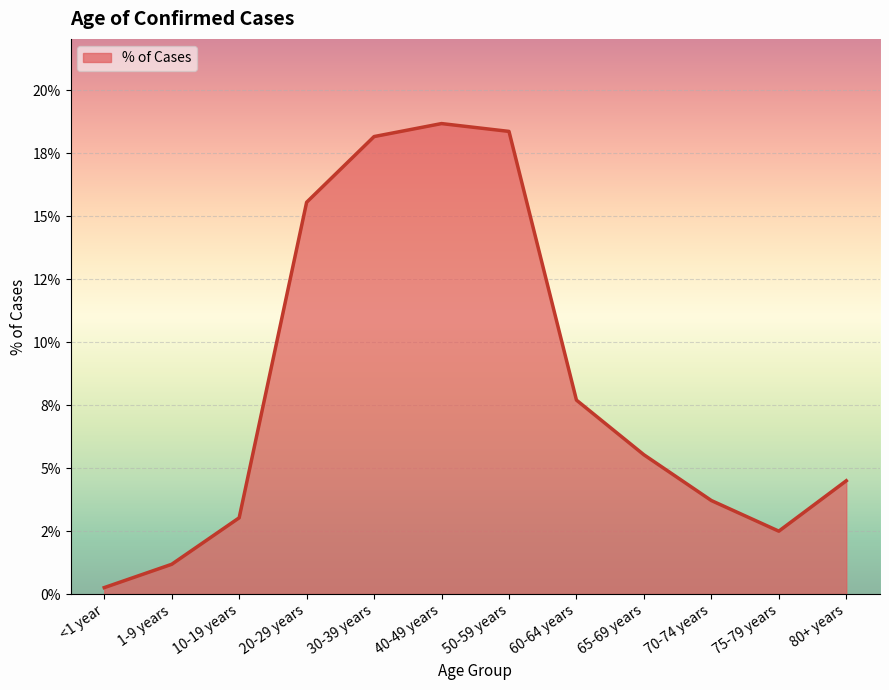

At which category does the chart reach its peak across all series?

40-49 years